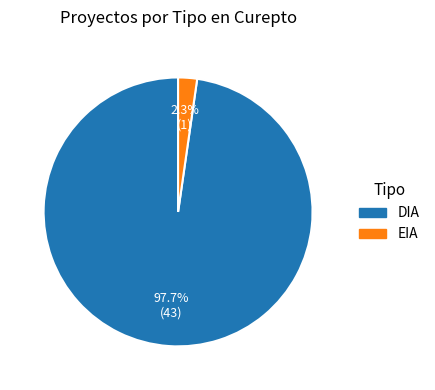

What is the largest slice in the pie chart?

DIA